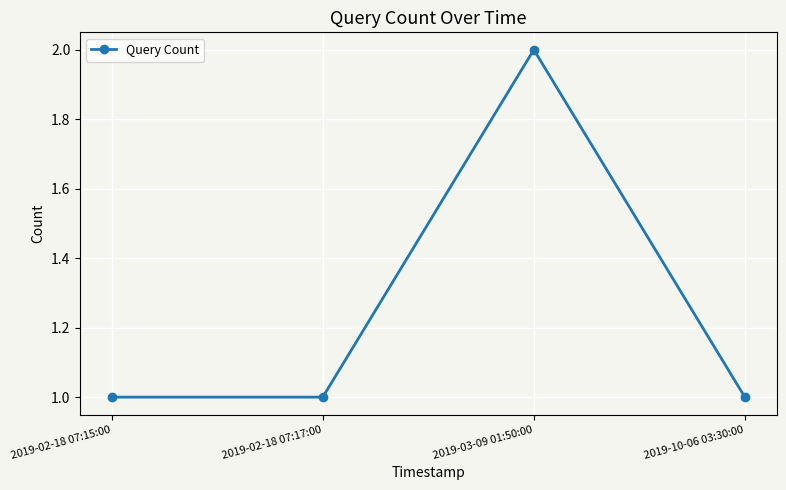

Reading left to right, list all the values displayed in this chart.

1	1	2	1